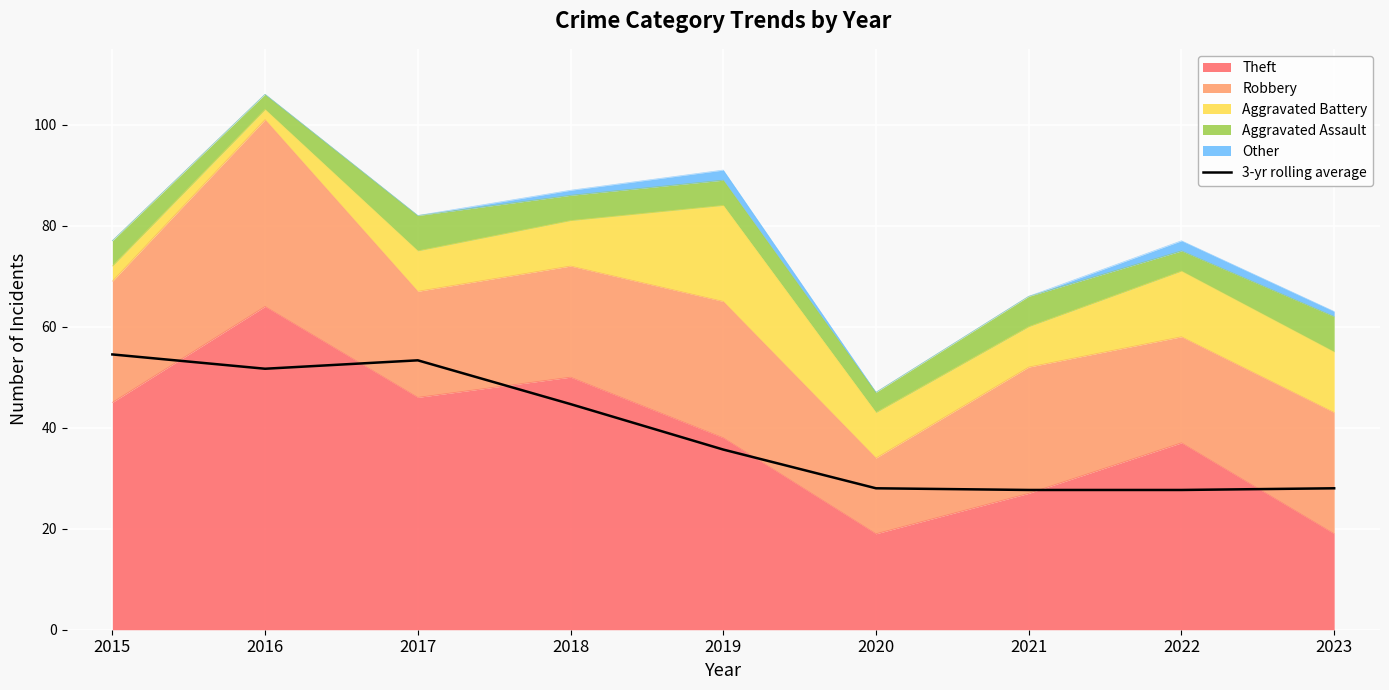

Reading left to right, transcribe all the data shown in this chart.

2015=54.5	2016=51.7	2017=53.3	2018=44.7	2019=35.7	2020=28.0	2021=27.7	2022=27.7	2023=28.0